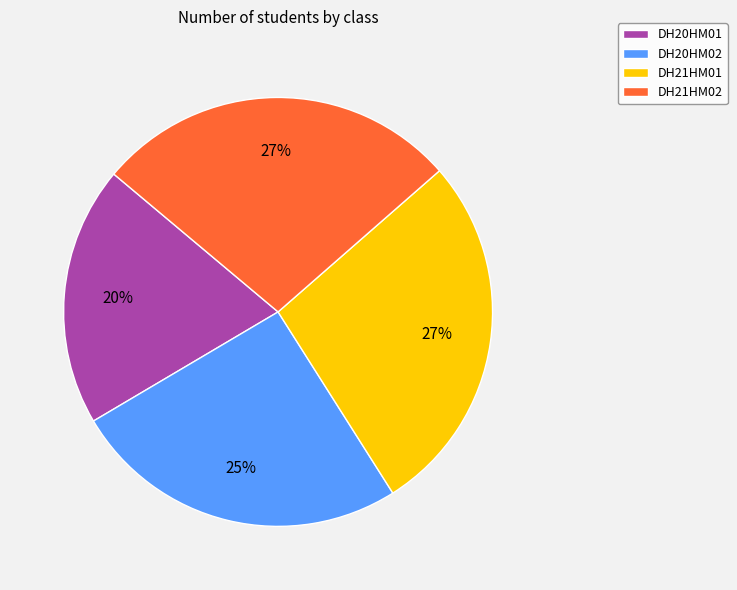

To the nearest percent, what is the average slice percentage?

25%